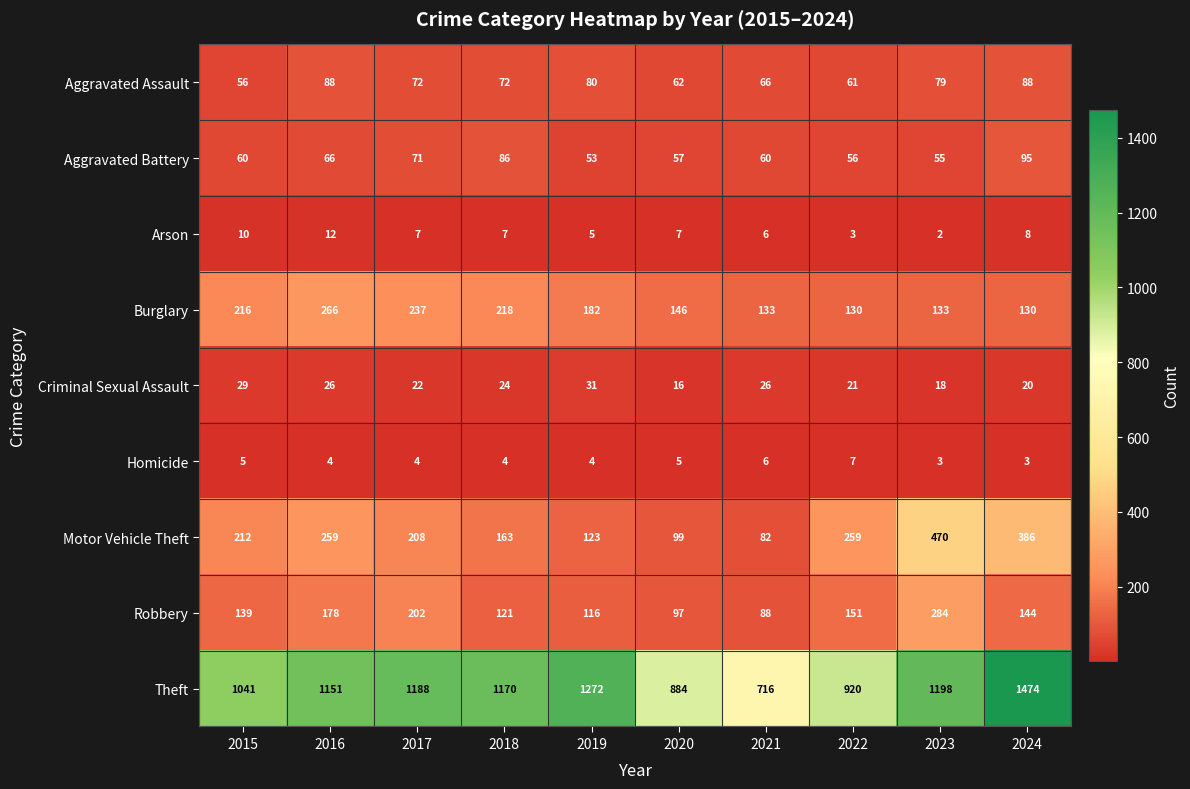

Which series has the largest total across all categories?

Theft